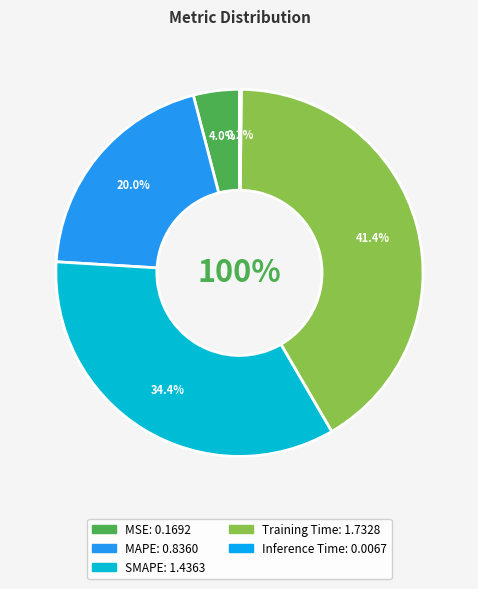

To the nearest percent, what portion does SMAPE represent?

34%